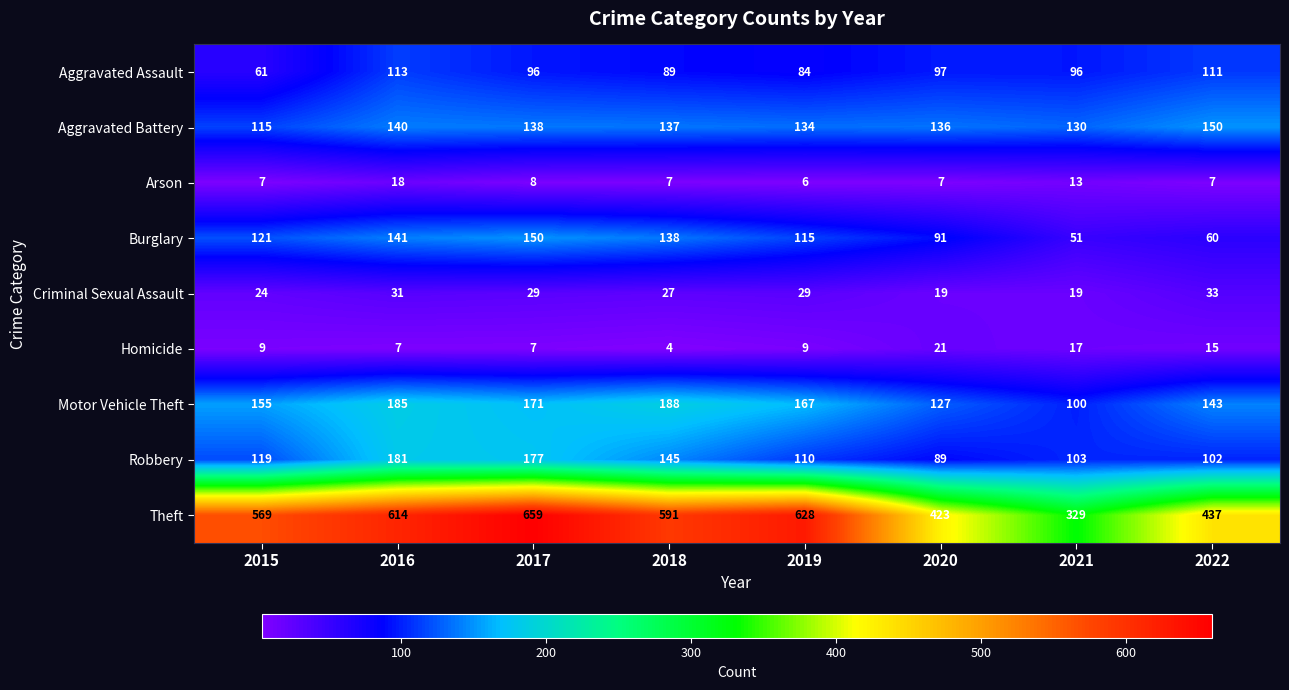

What is the difference between the highest and lowest values at 2021?

316